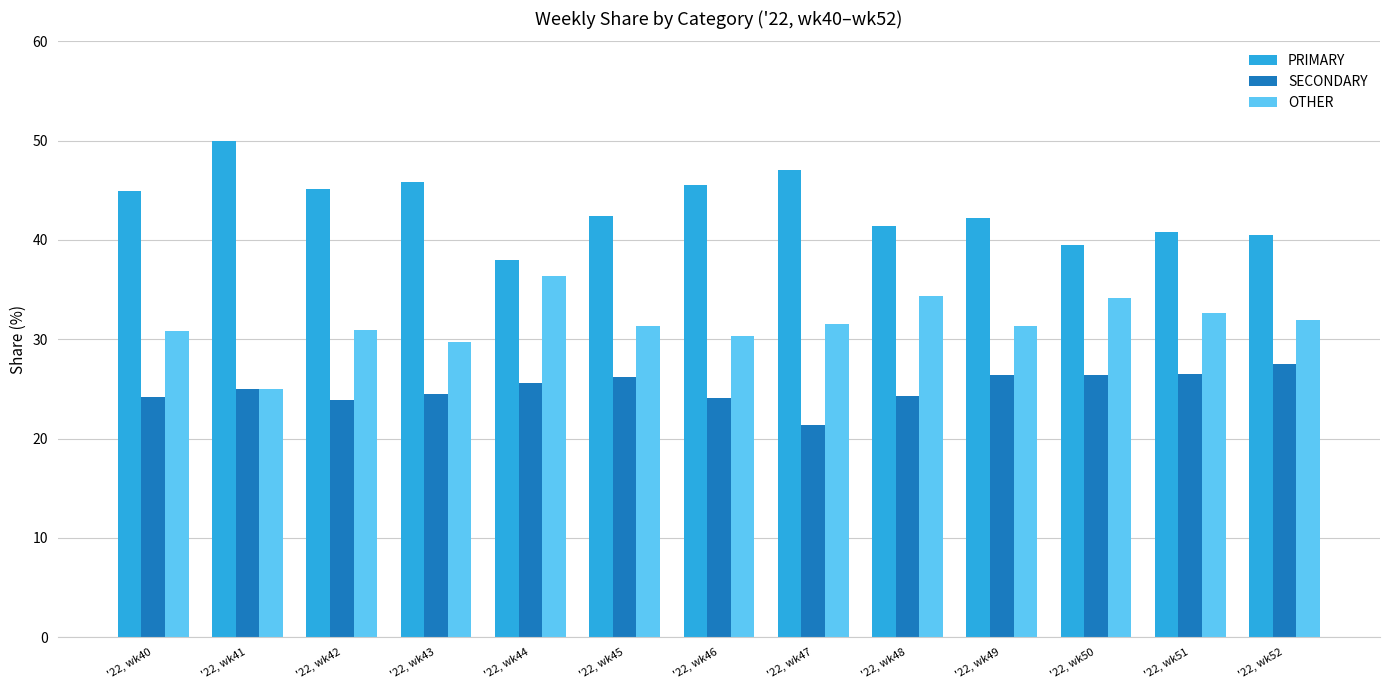

Is it true that PRIMARY equals 45.5 at '22, wk46?

True